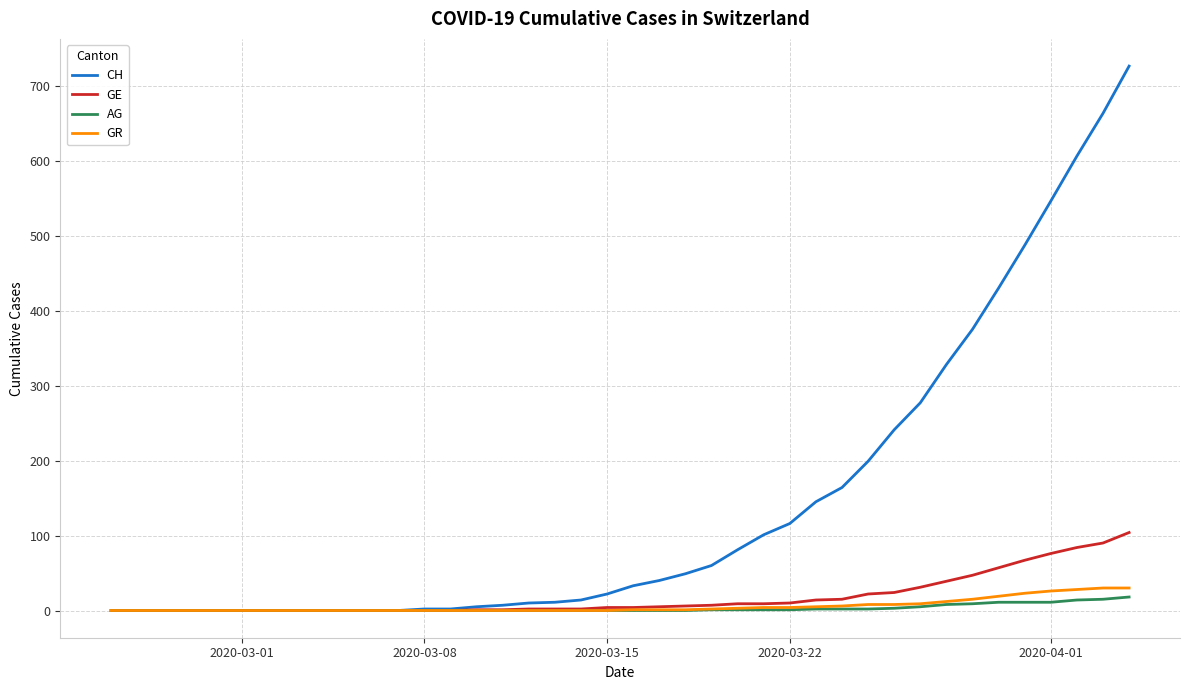

Which series has the largest range (max minus min)?

CH